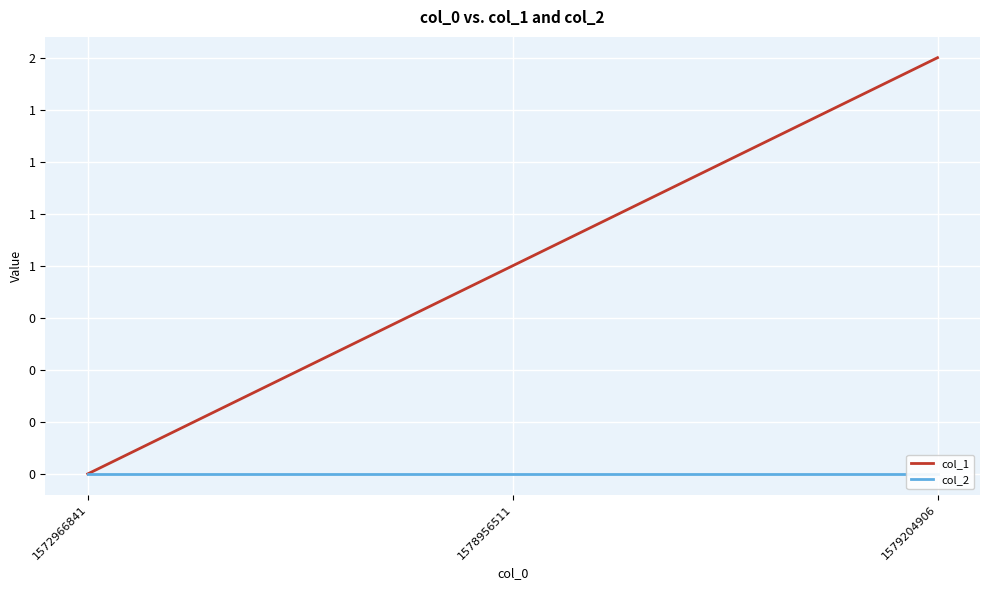

Reading left to right, list all the values displayed in this chart.

col_1: 0	1	2
col_2: 0	0	0